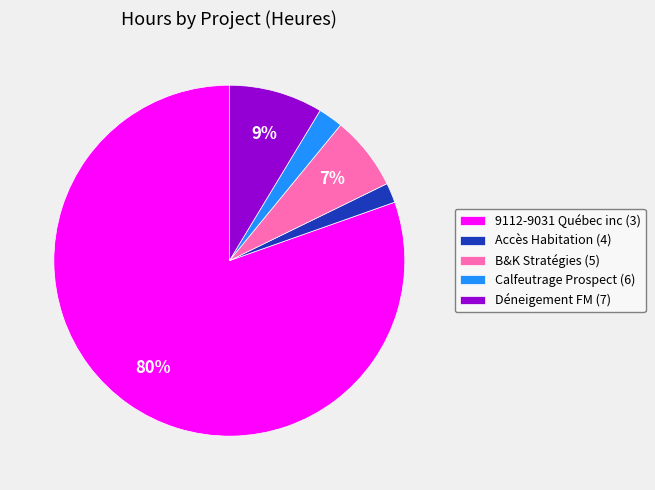

What is the largest slice in the pie chart?

9112-9031 Québec inc (3)